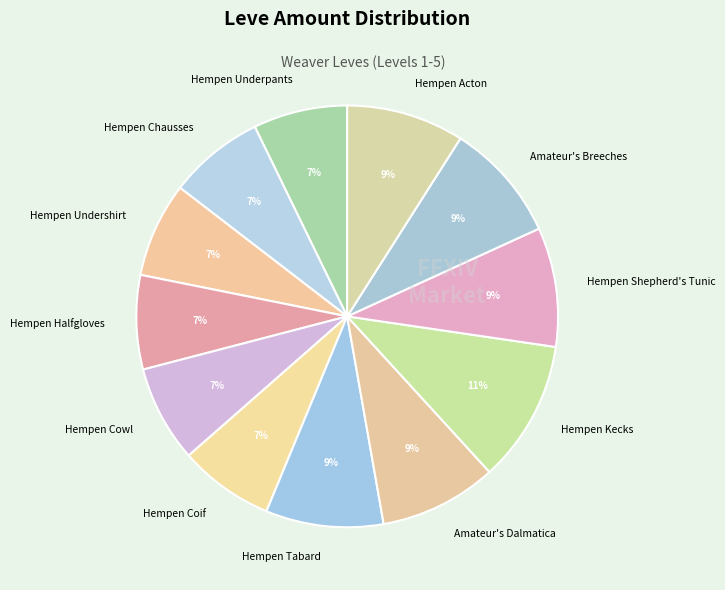

The Amateur's Dalmatica slice represents 18% of the pie. True or false?

False